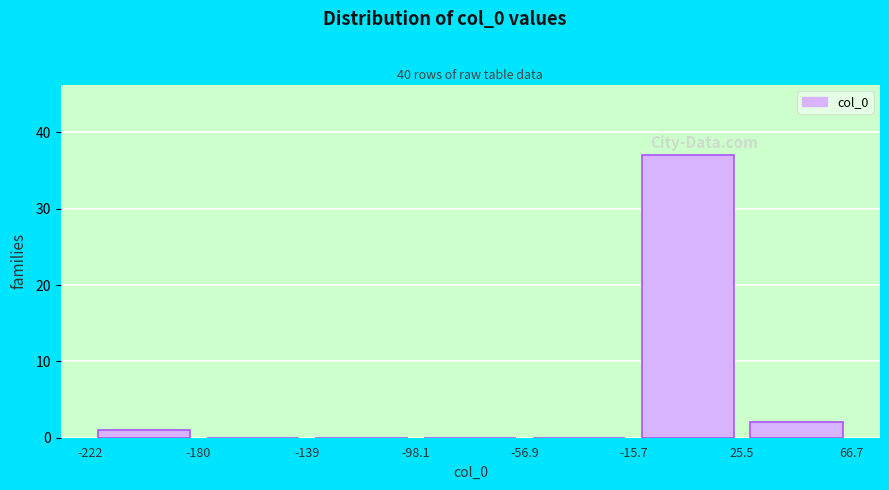

Reading left to right, transcribe this chart: for each bar, give the range it covers on the x-axis and its height. The values are not printed on the chart, so give them approximately, as read against the axis.

-222 to -180: 1
-180 to -139: 0
-139 to -98.1: 0
-98.1 to -56.9: 0
-56.9 to -15.7: 0
-15.7 to 25.5: 37
25.5 to 66.7: 2